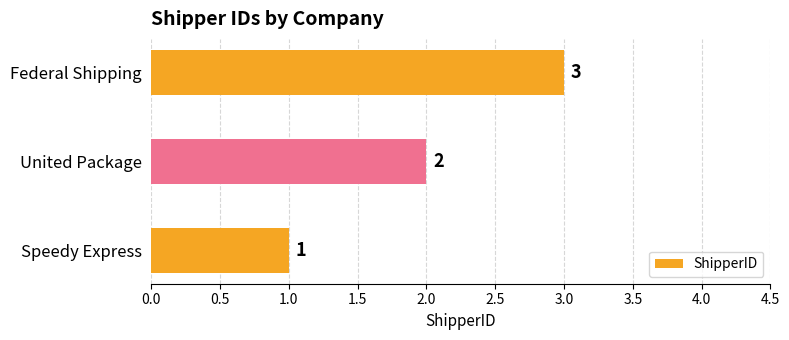

How many data points are less than 2?

1